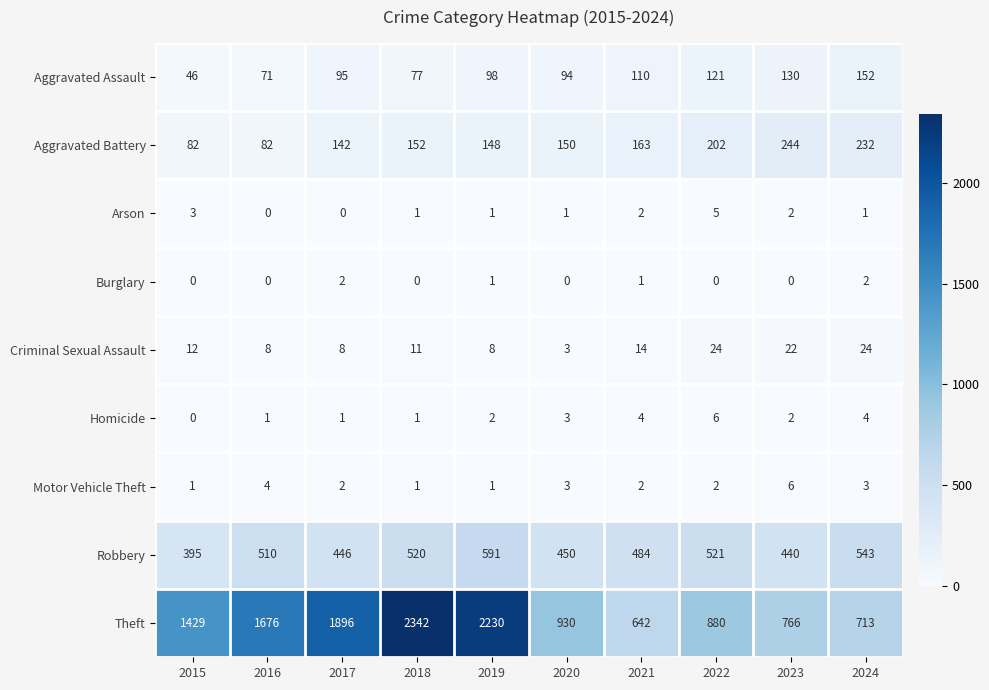

Which category has the highest value across all series?

2018